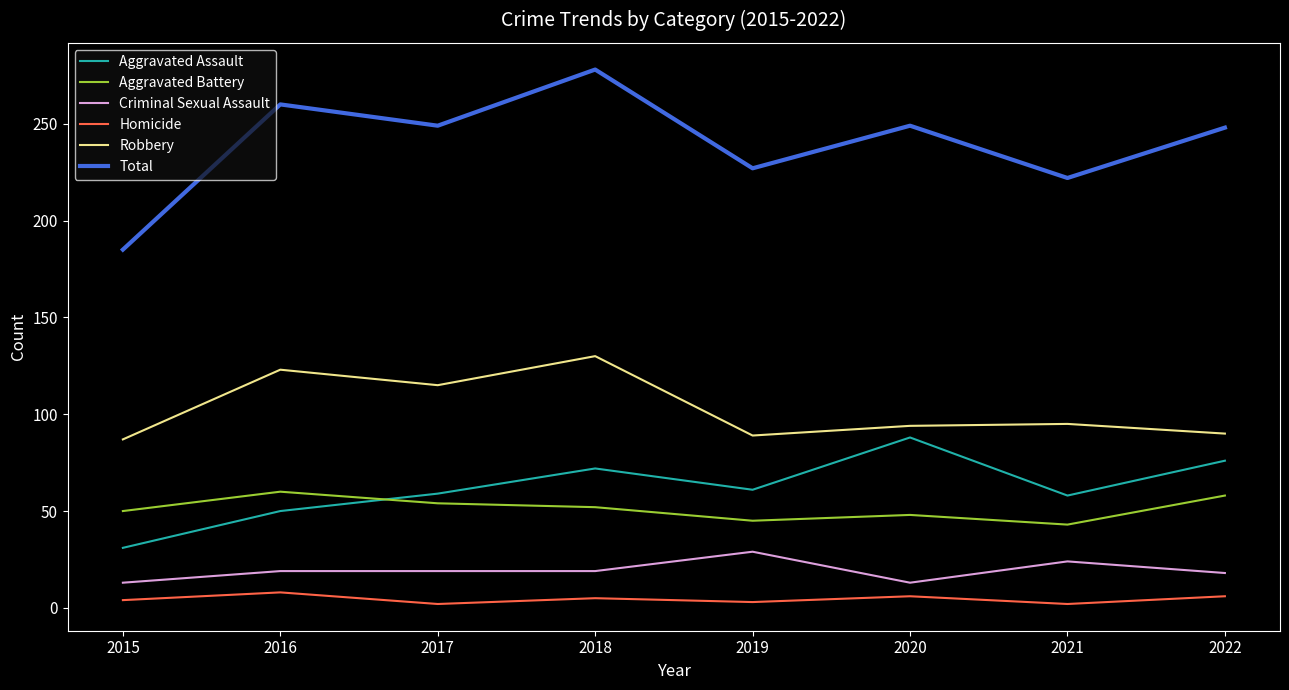

What is the total value across all series at 2018?

556